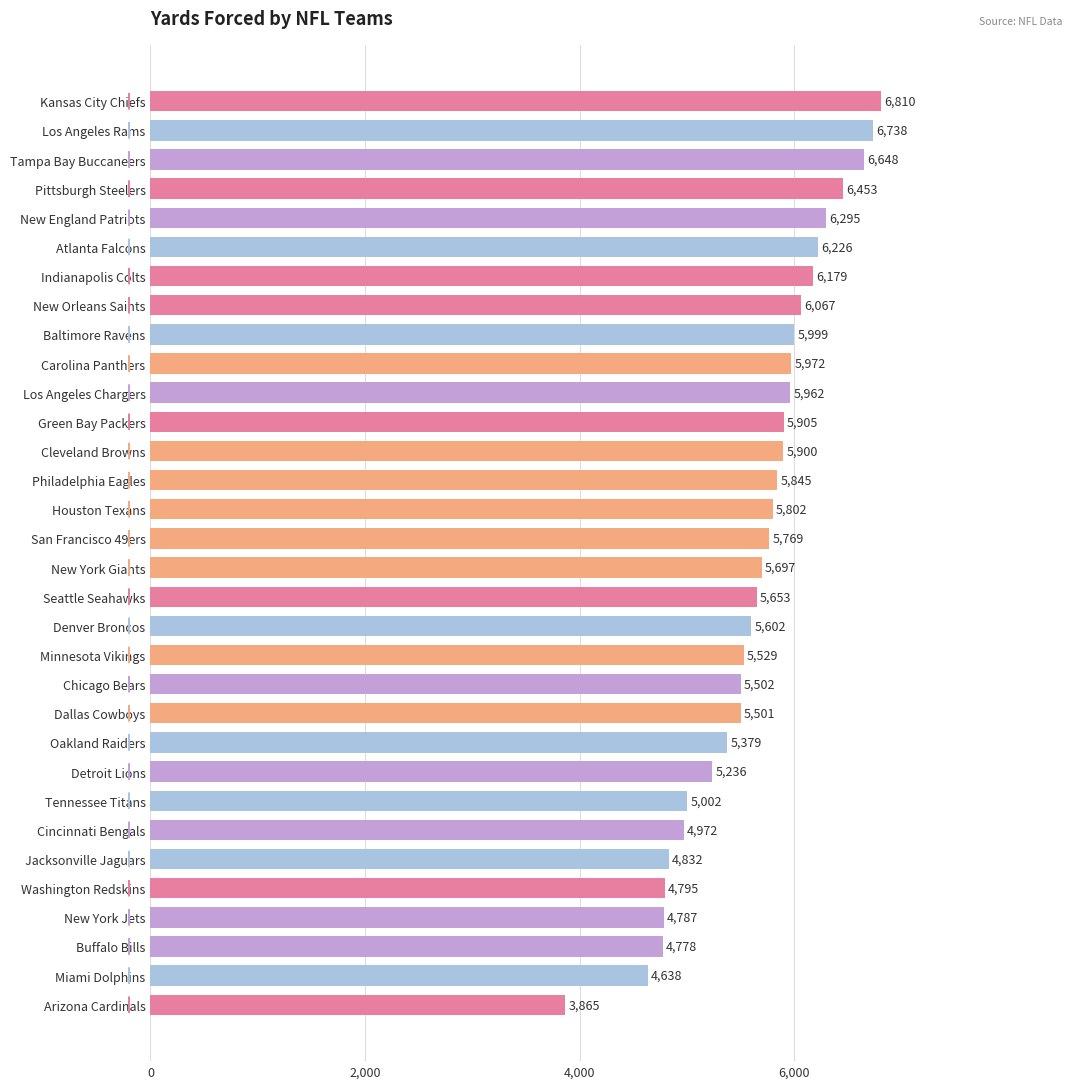

What is the change in value from Houston Texans to Kansas City Chiefs?

+1008